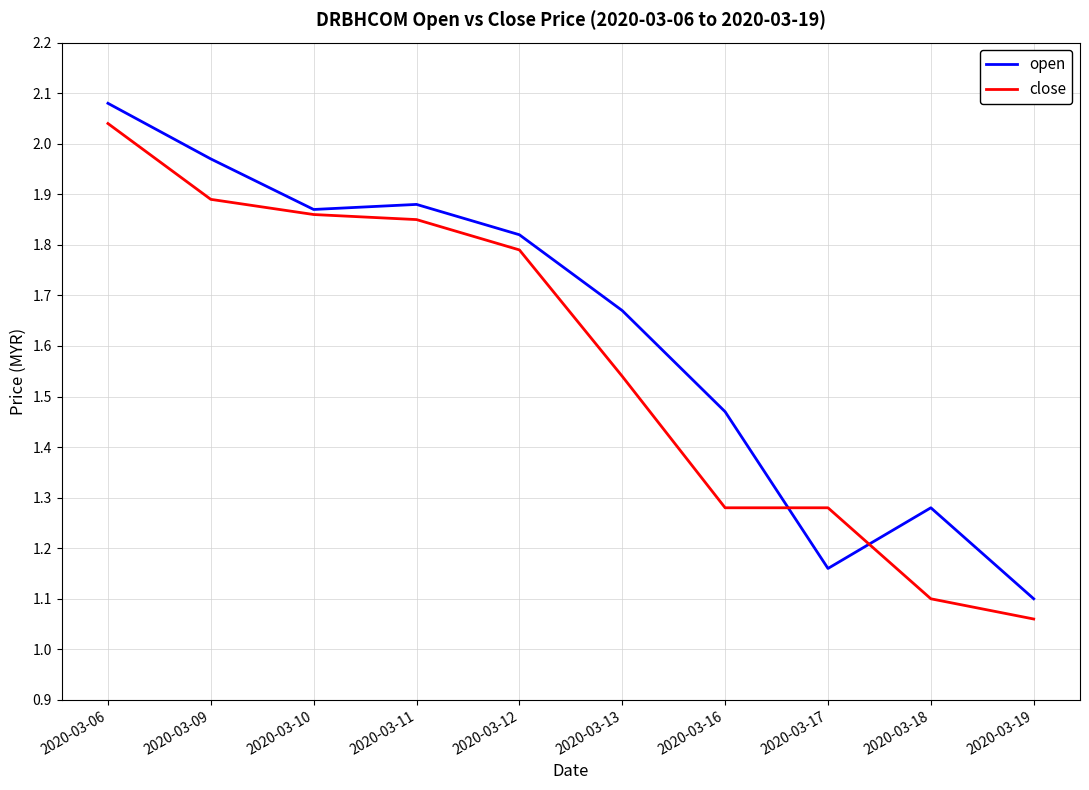

True or false: open has more than 2 interior local peaks.

False